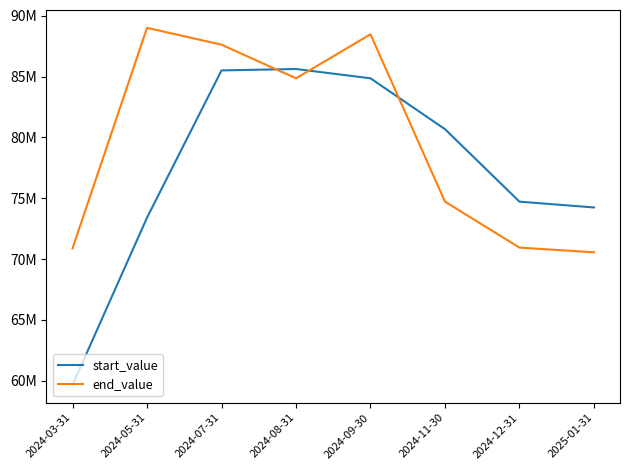

Between 2024-05-31 and 2025-01-31, which series saw the biggest shift?

end_value